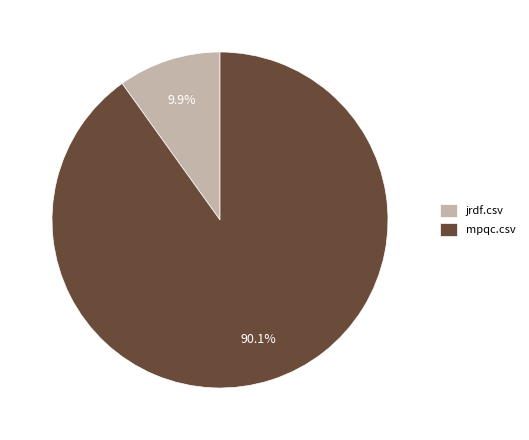

What percentage is the jrdf.csv slice, to the nearest percent?

10%